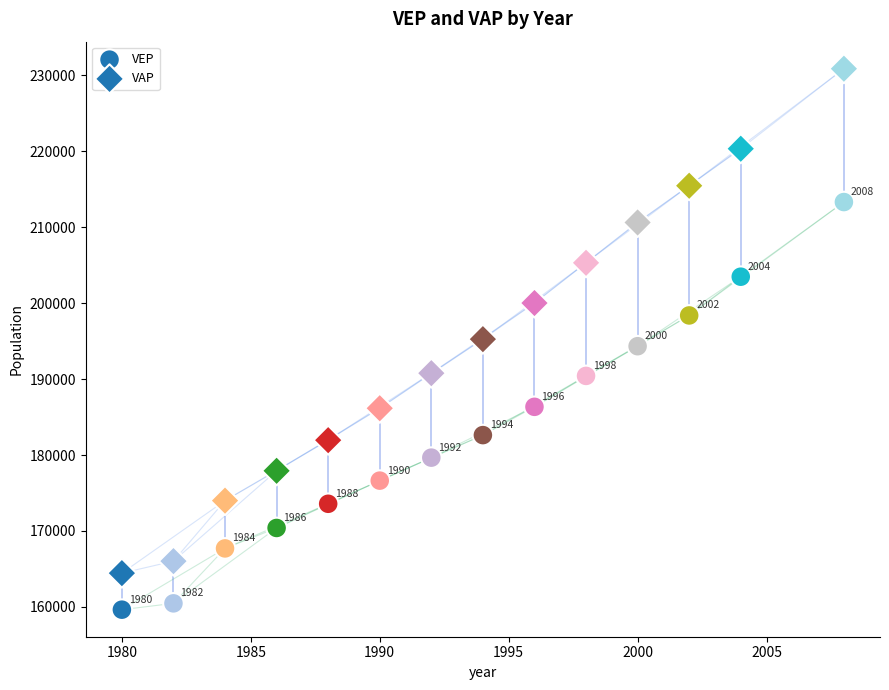

Count the number of points in this scatter plot.

28